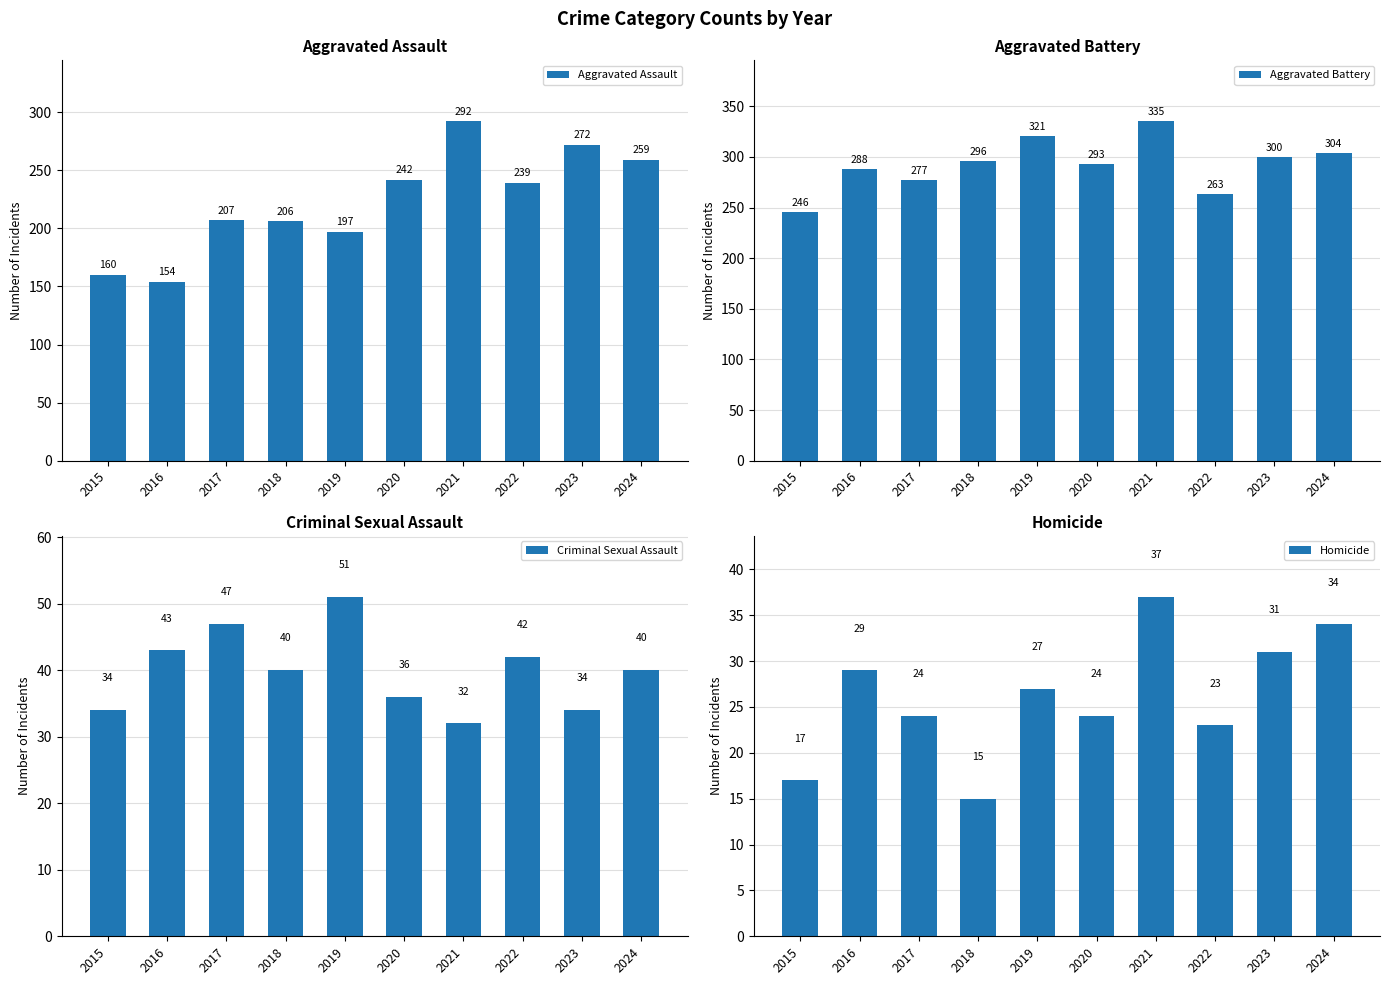

What is the value of the Aggravated Battery bar at the 9th from the left?

300